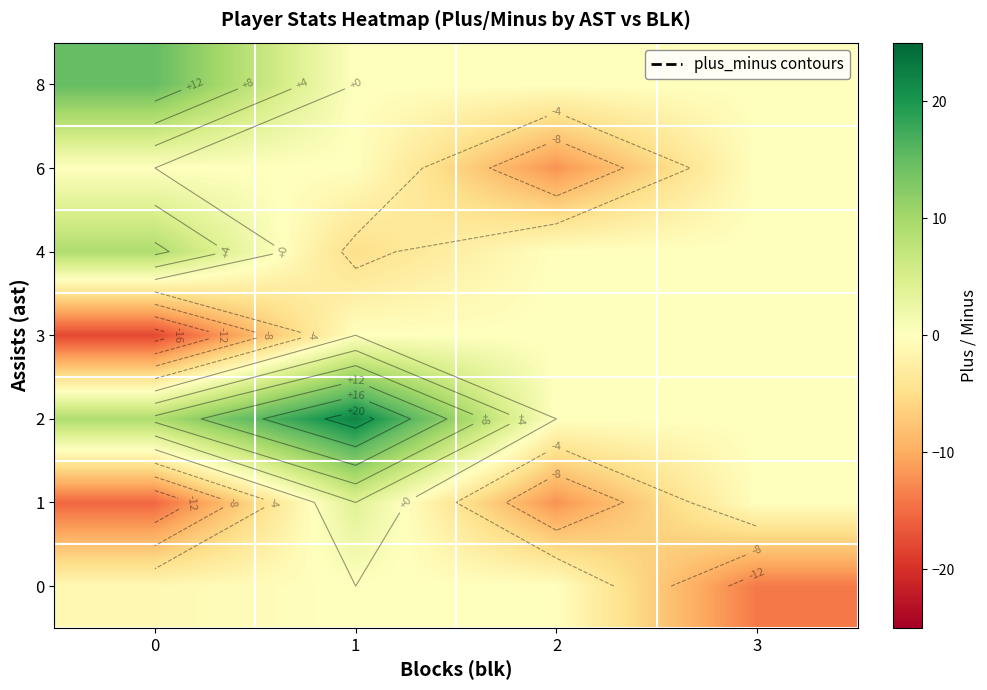

How many values in 1 are below zero?

2